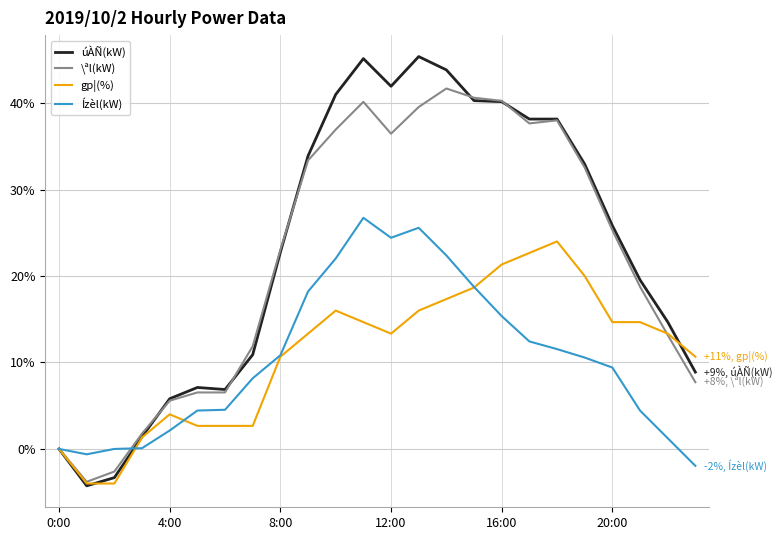

Which series has the largest range (max minus min)?

úÀÑ(kW)